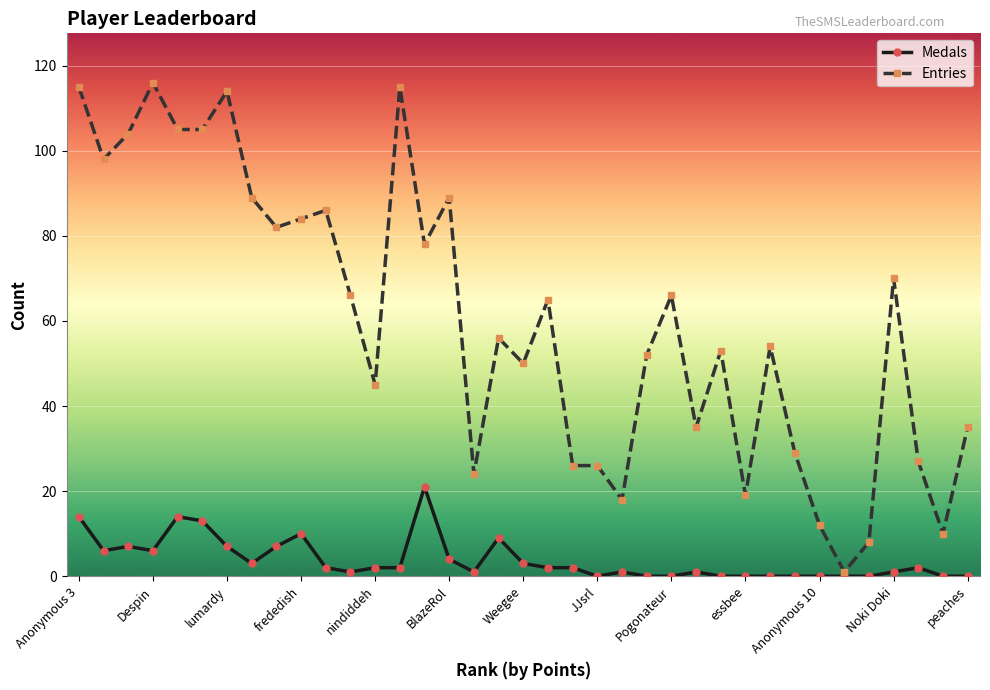

What is the difference between the maximum and minimum values in the Medals series?

21